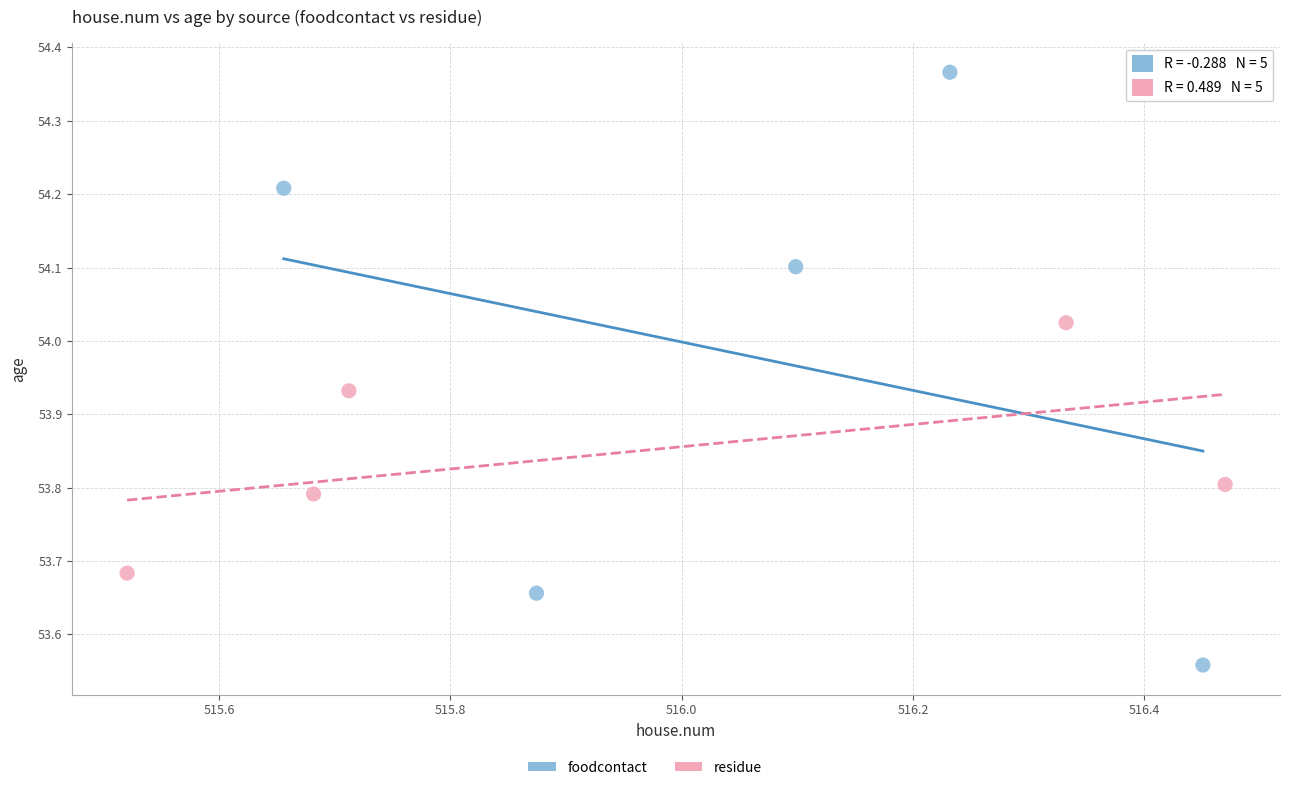

Which series reaches the minimum Y coordinate?

foodcontact